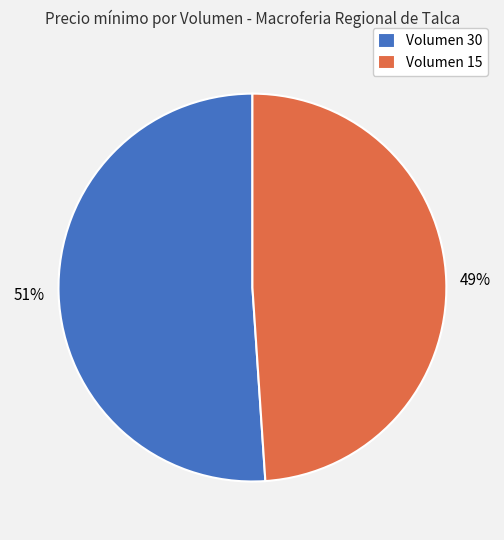

Which slice represents more than half of the pie?

Volumen 30